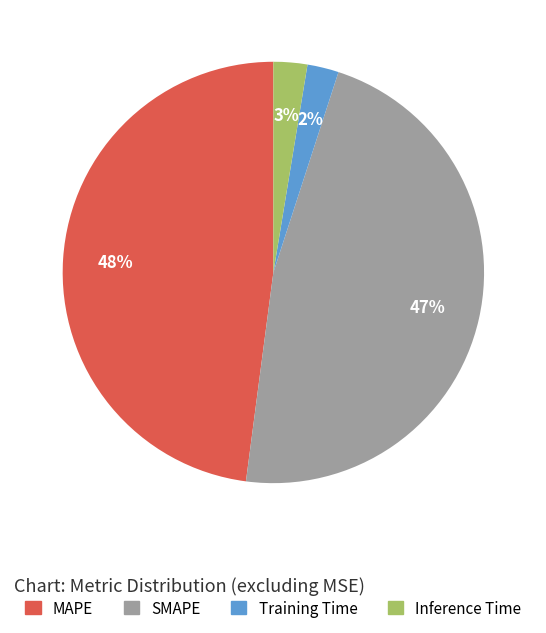

To the nearest percent, what is the combined percentage of Inference Time and SMAPE?

50%